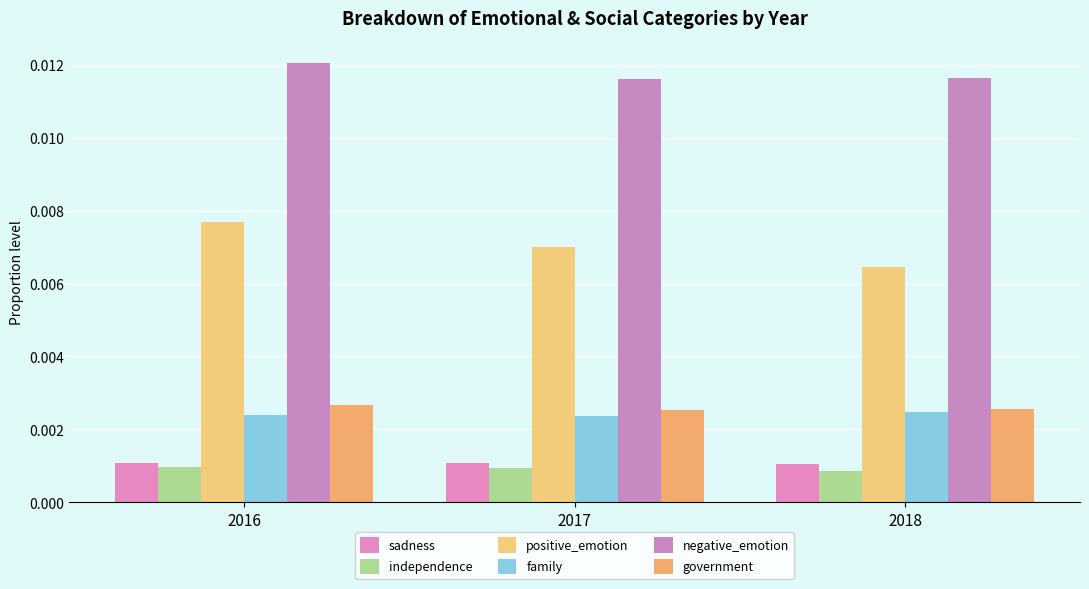

Count the negative_emotion values in the range 0 to 1.

3